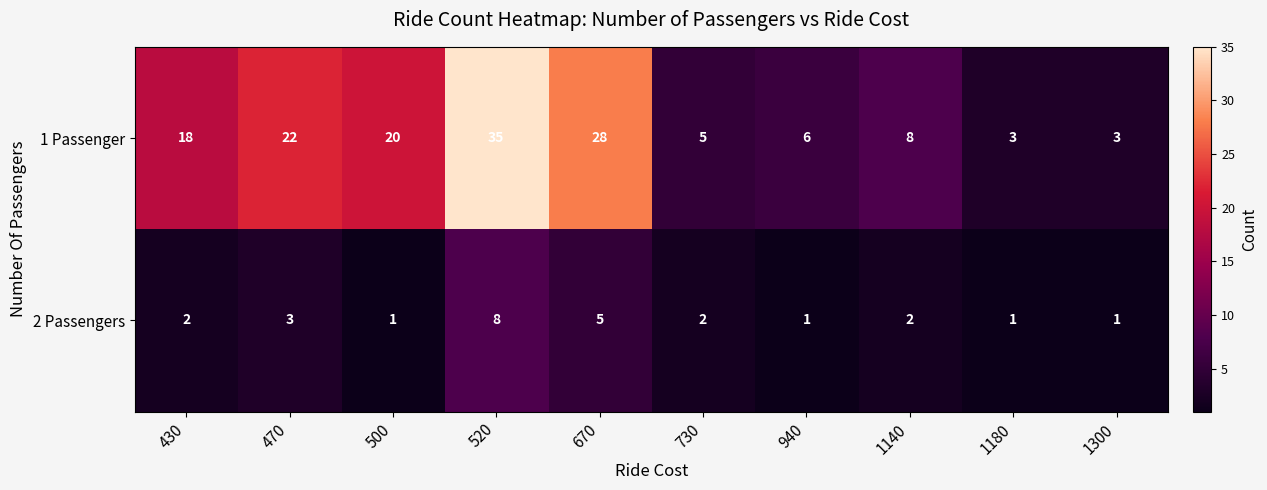

Rank the series by their average value, from lowest to highest.

2 Passengers, 1 Passenger